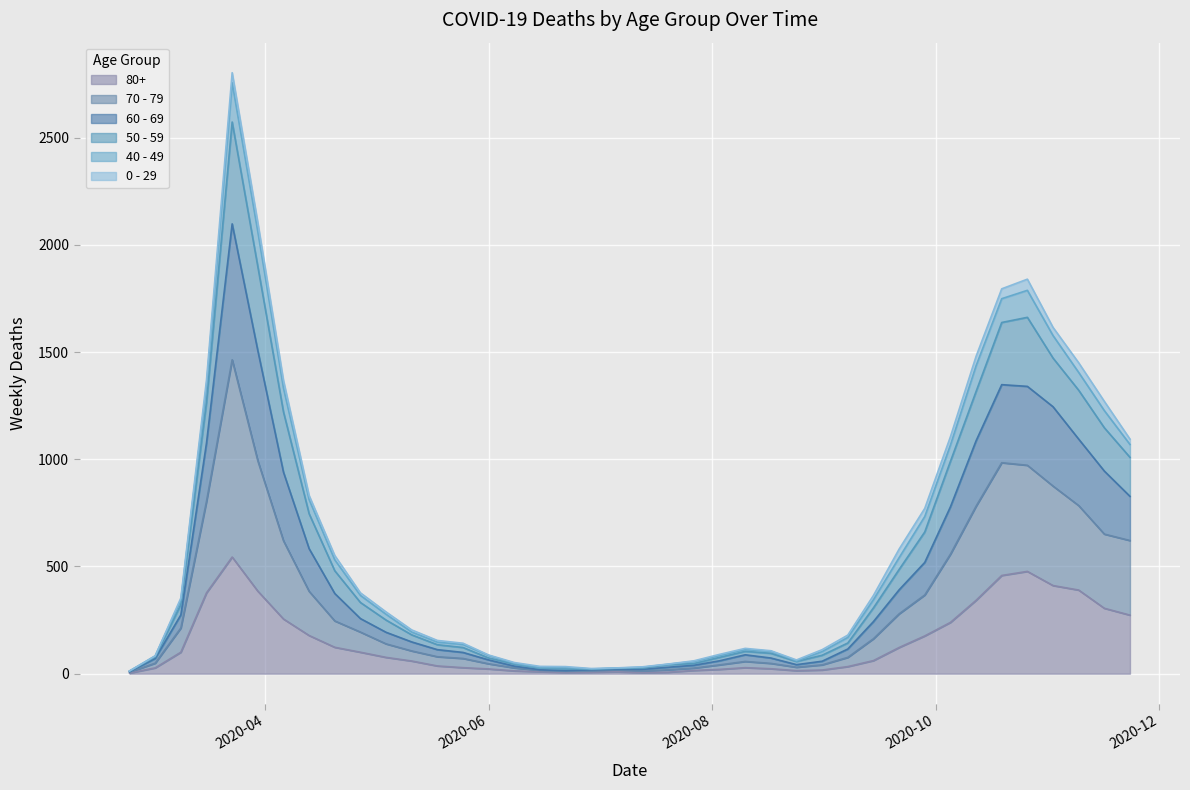

What is the average value of the 80+ series?

144